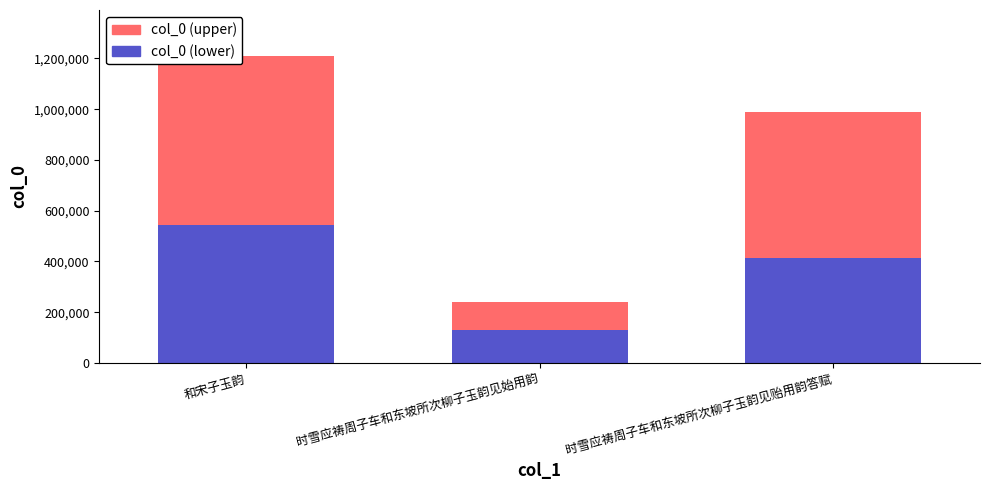

What is the sum of all col_0 (lower) values?

1090166.7